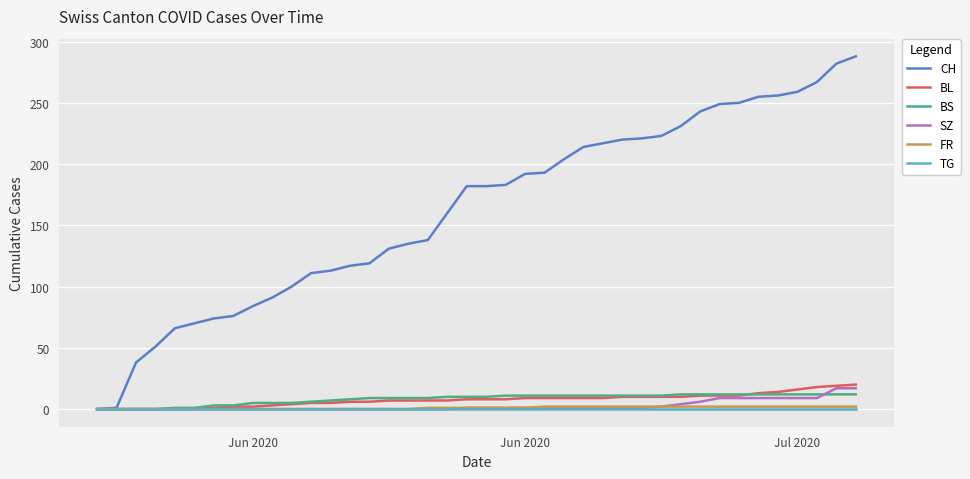

Which series has the widest spread of values?

CH